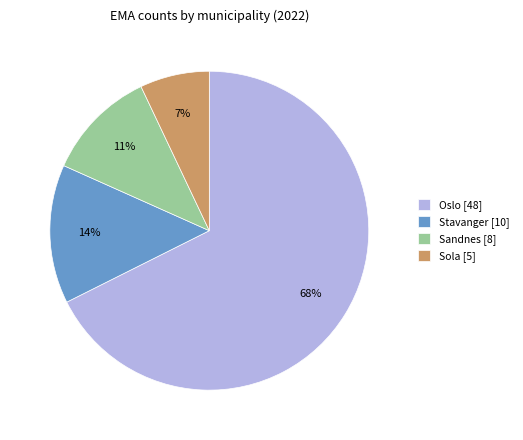

The Sandnes [8] slice represents 1% of the pie. True or false?

False